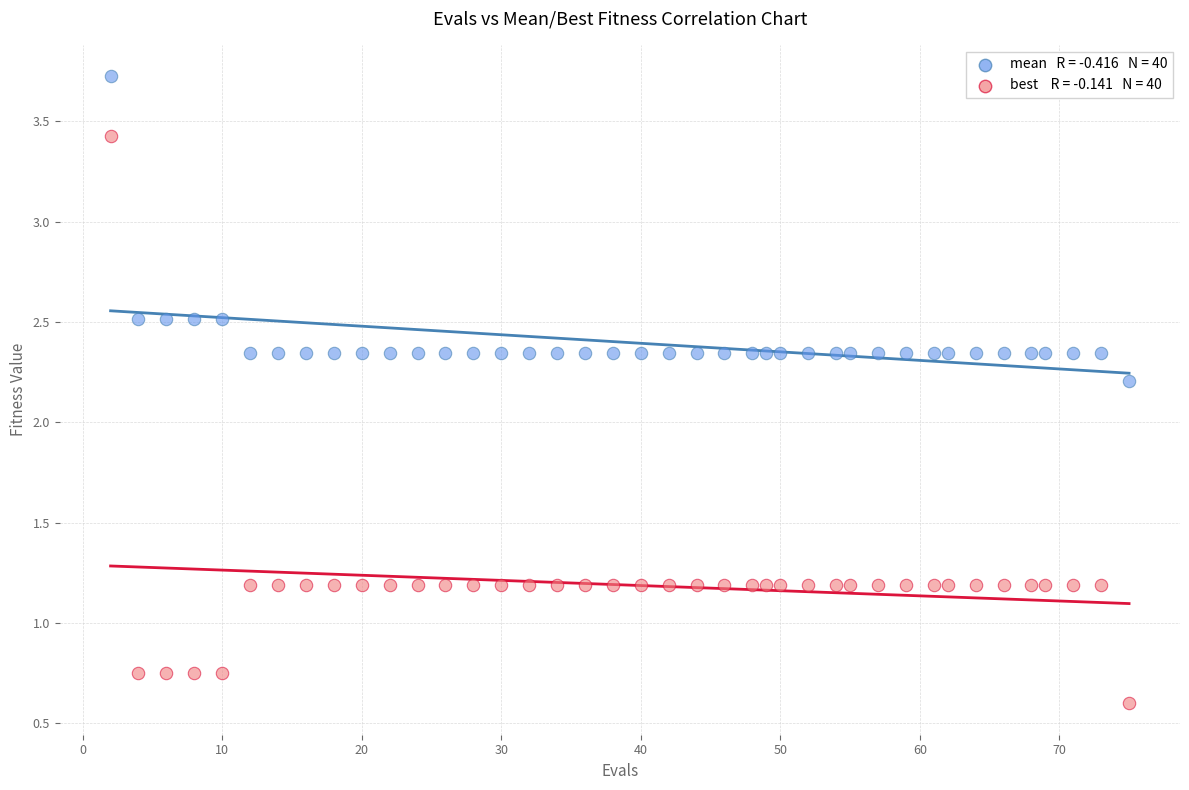

Across all series, what Y value is closest to 2?

2.2